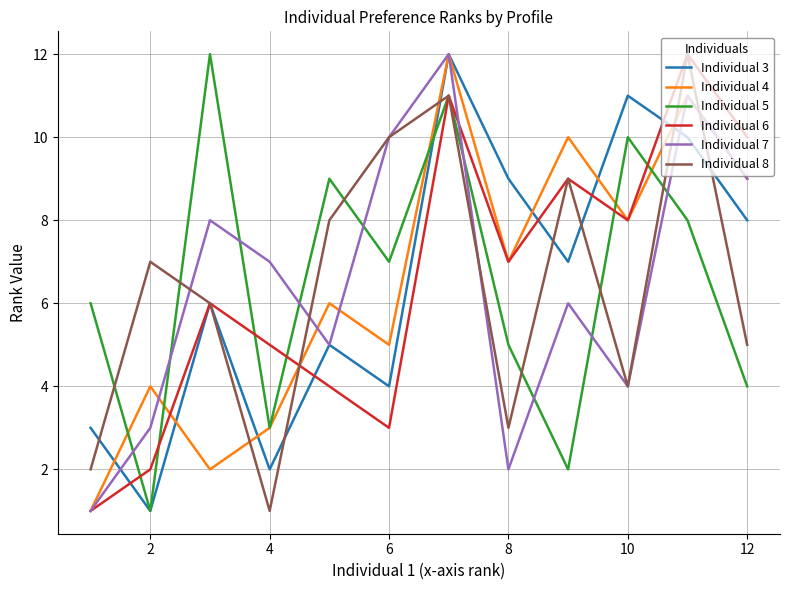

True or false: Individual 6 has a value of 16 at 12.

False